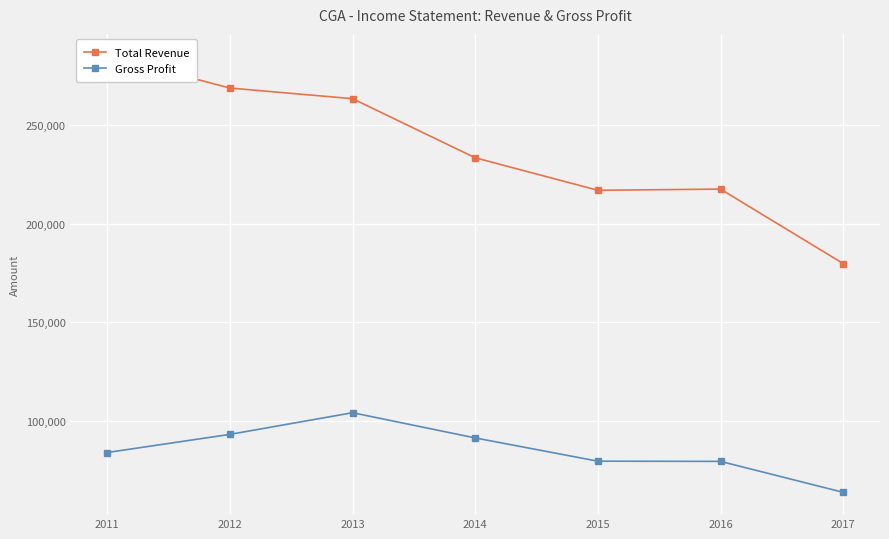

Is it true that Total Revenue equals 439337 at 2013?

False